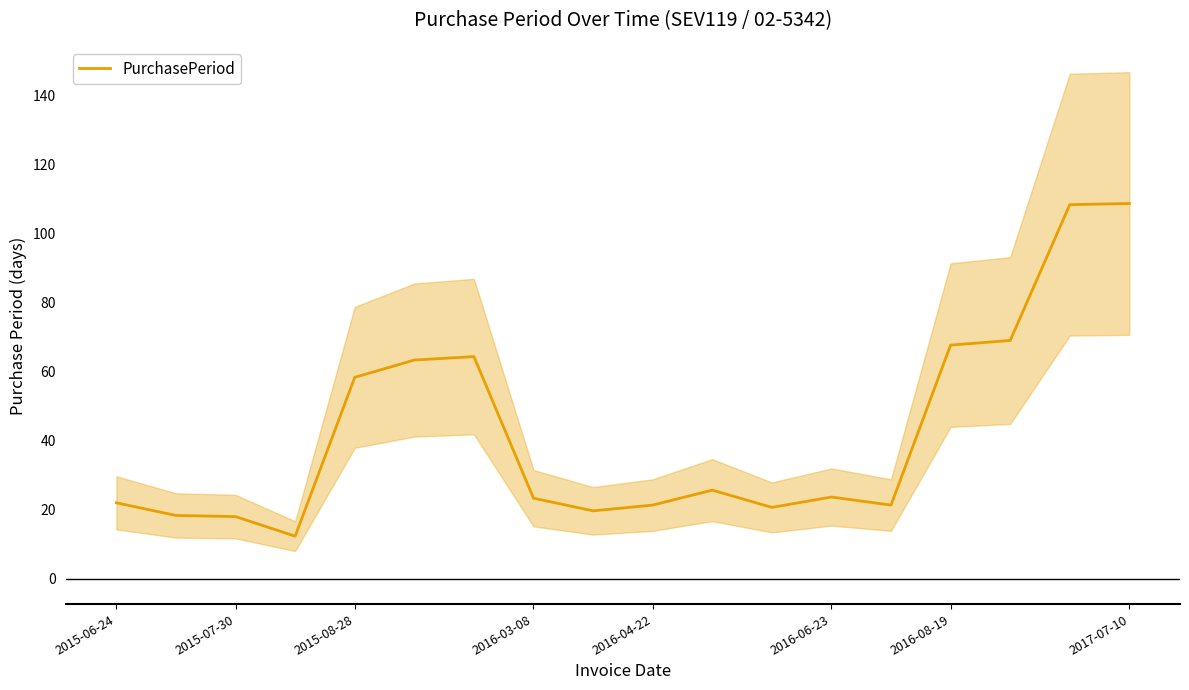

Does the chart have visible grid lines?

No